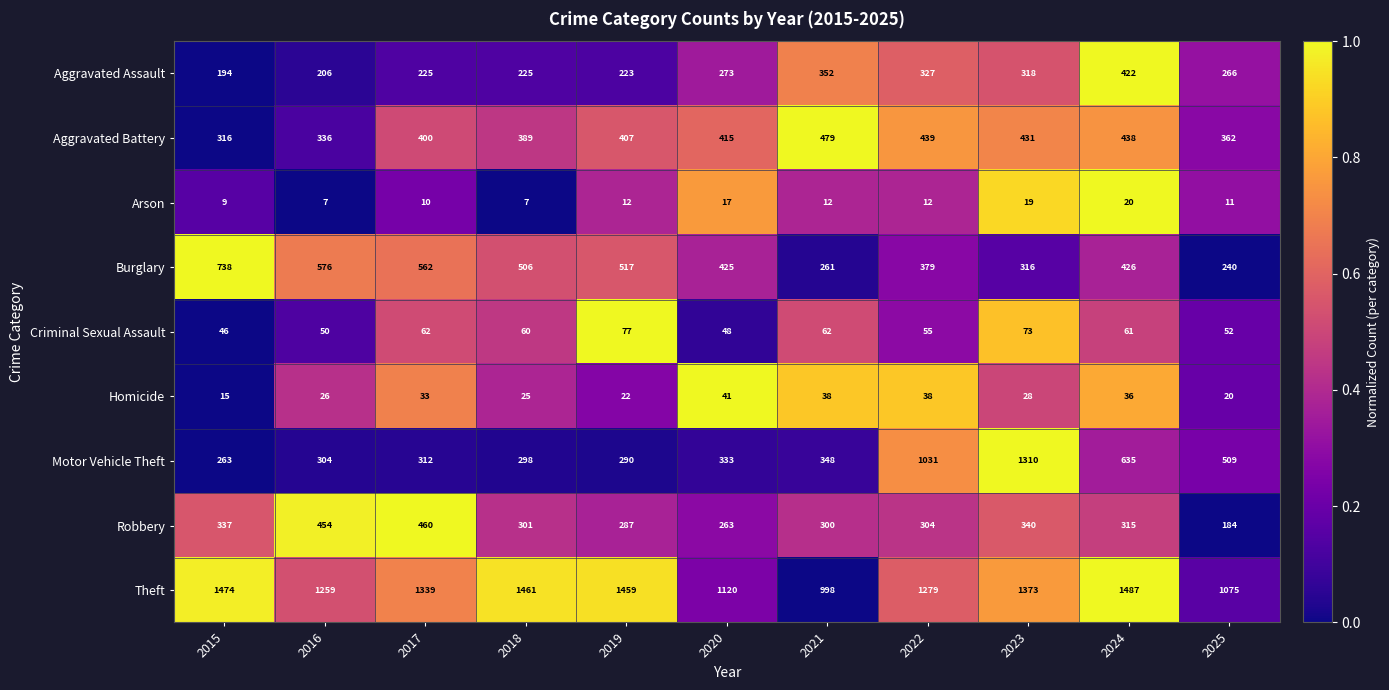

What is the average value of the Burglary series?

450